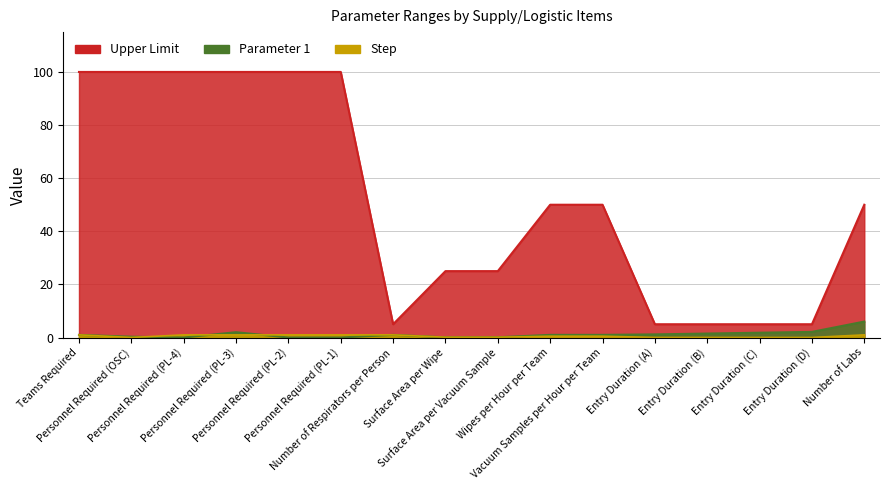

True or false: Parameter 1 has more than 2 interior local peaks.

False